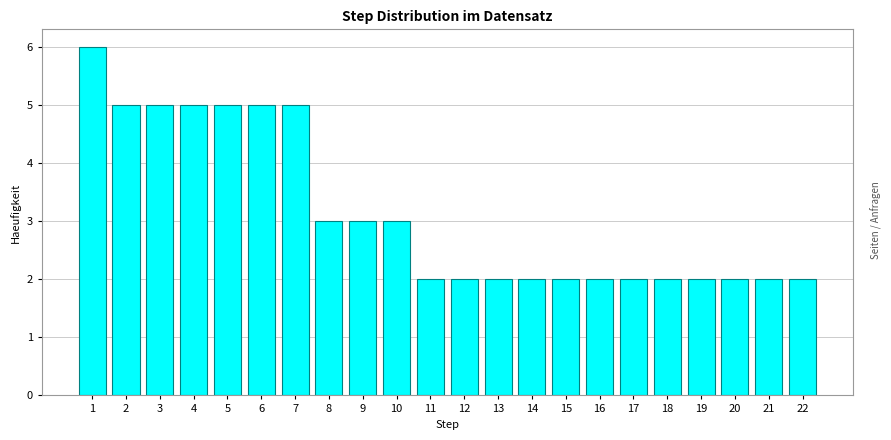

Reading left to right, transcribe this chart: for each bar, give the range it covers on the x-axis and its height. The values are not printed on the chart, so give them approximately, as read against the axis.

0.5 to 1.5: 6
1.5 to 2.5: 5
2.5 to 3.5: 5
3.5 to 4.5: 5
4.5 to 5.5: 5
5.5 to 6.5: 5
6.5 to 7.5: 5
7.5 to 8.5: 3
8.5 to 9.5: 3
9.5 to 10.5: 3
10.5 to 11.5: 2
11.5 to 12.5: 2
12.5 to 13.5: 2
13.5 to 14.5: 2
14.5 to 15.5: 2
15.5 to 16.5: 2
16.5 to 17.5: 2
17.5 to 18.5: 2
18.5 to 19.5: 2
19.5 to 20.5: 2
20.5 to 21.5: 2
21.5 to 22.5: 2